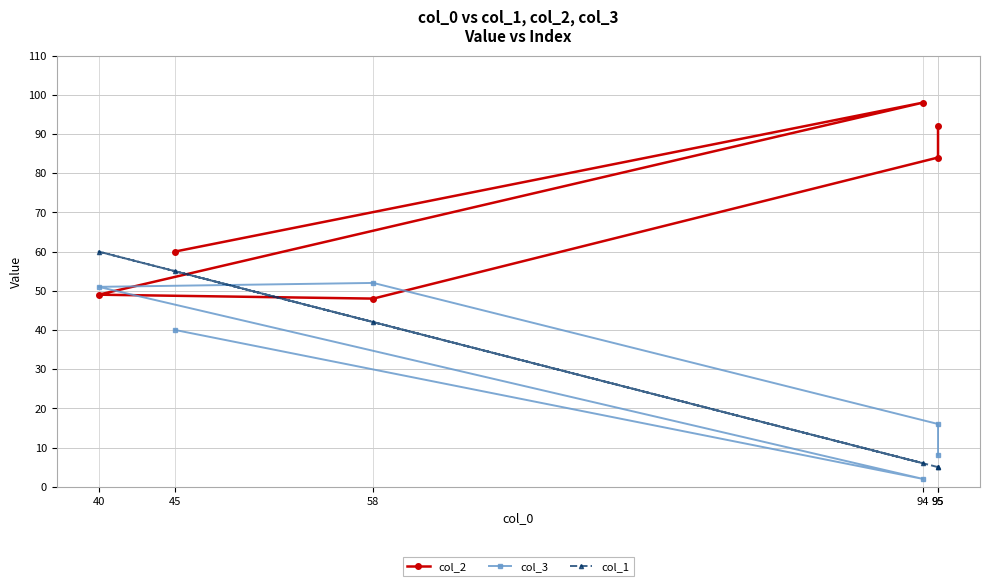

At which category does col_3 reach its first local peak?

58